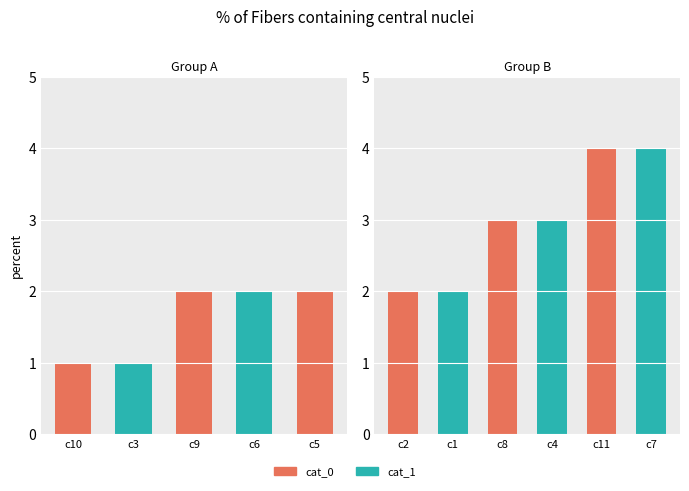

At which category does the chart reach its minimum across all series?

c10